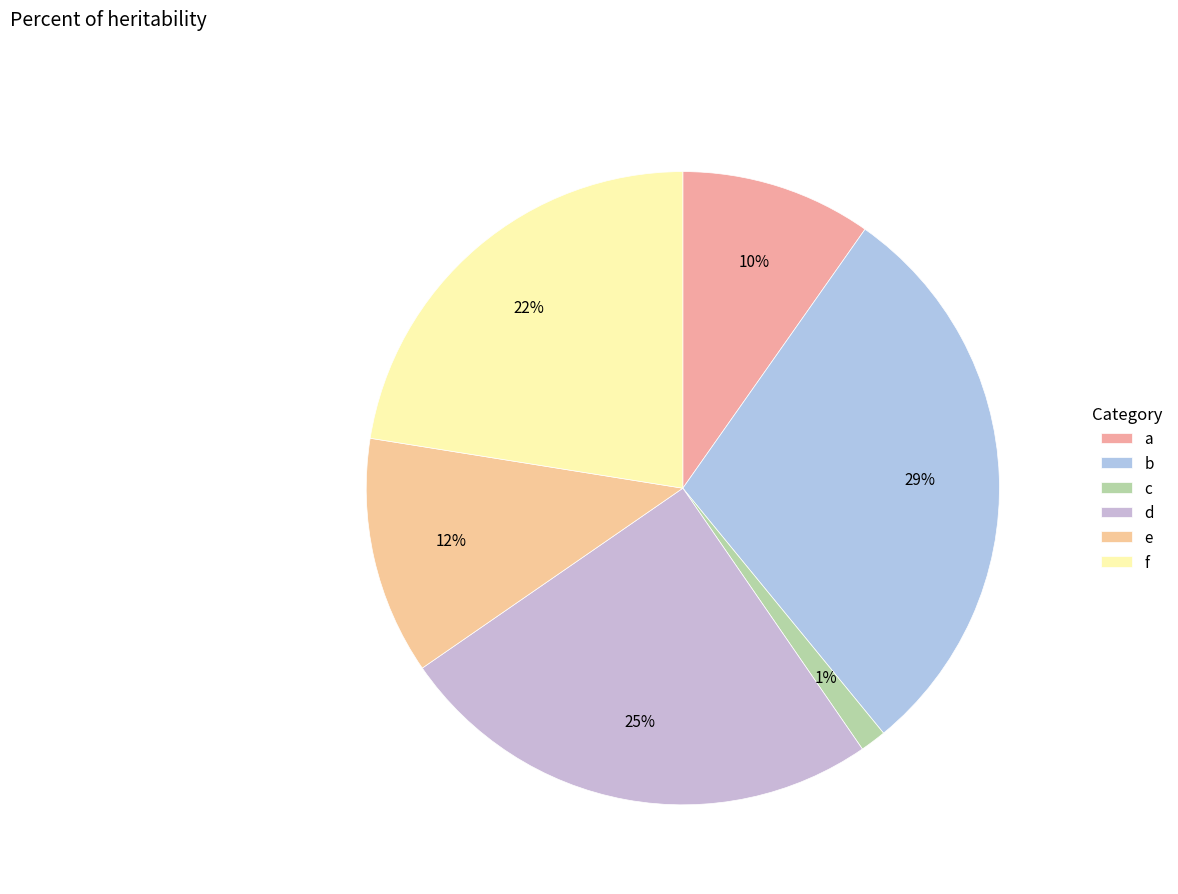

Rank the categories by value from highest to lowest.

b, d, f, e, a, c